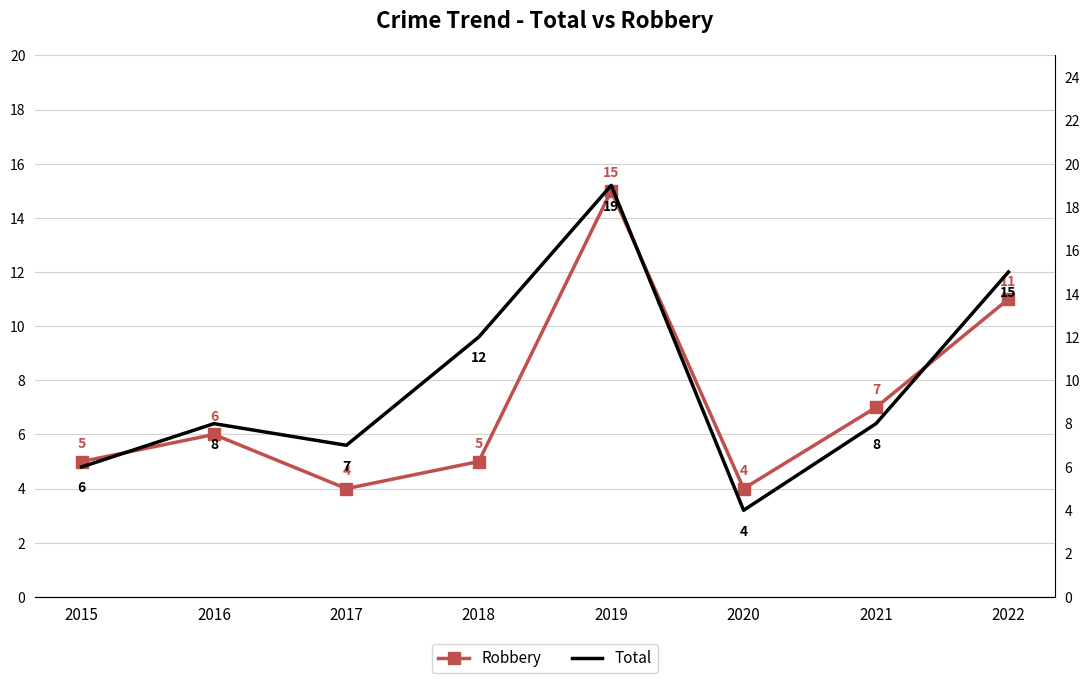

What are all the series names shown in the legend?

Robbery, Total